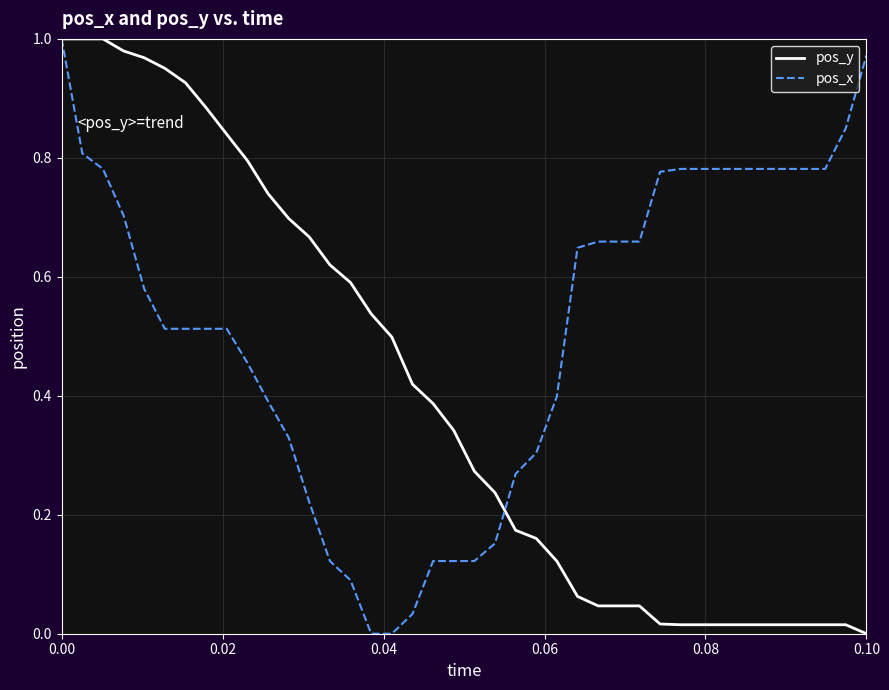

List the series in order of their overall mean, lowest first.

pos_y, pos_x